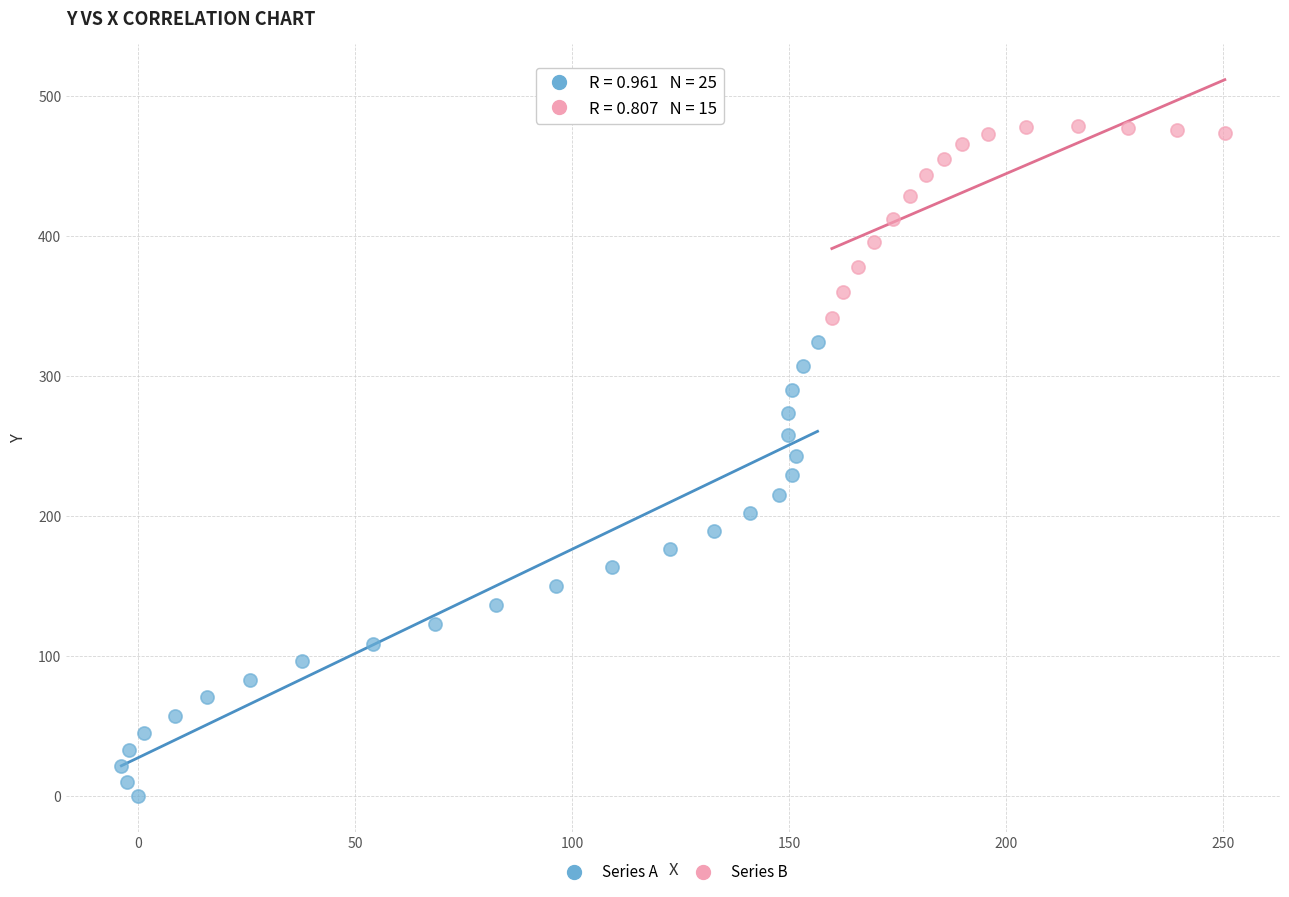

Which series contains the lowest Y value?

Series A